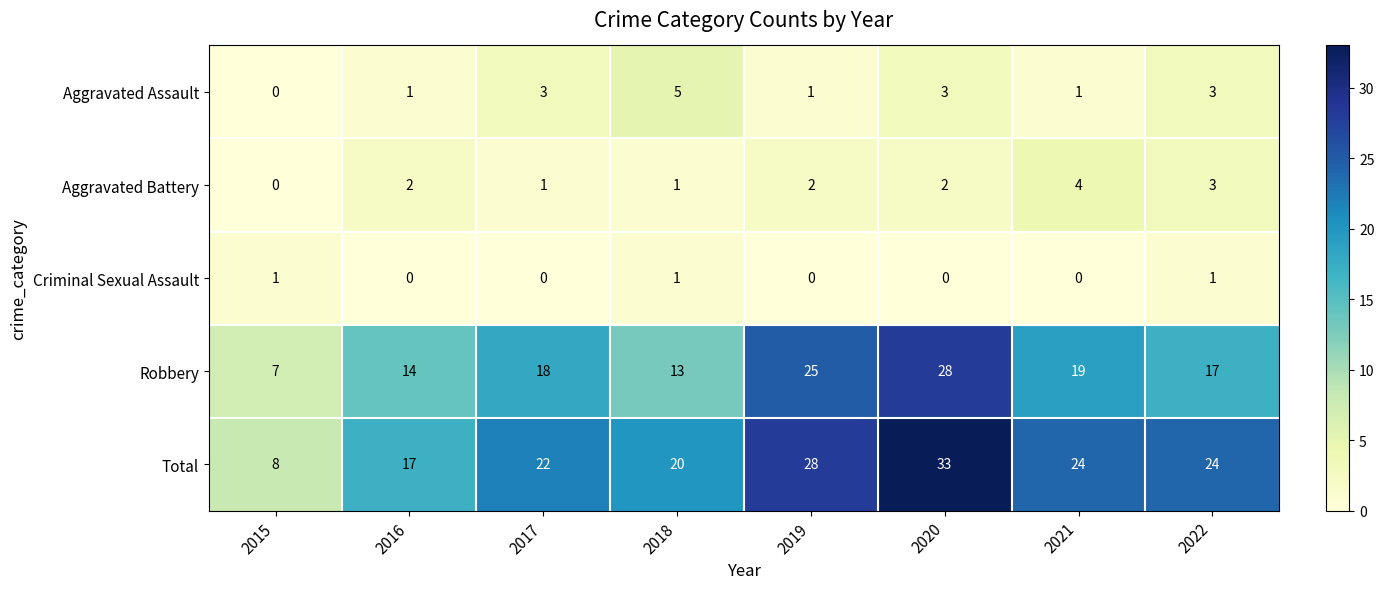

Is it true that Robbery equals 7 at 2015?

True